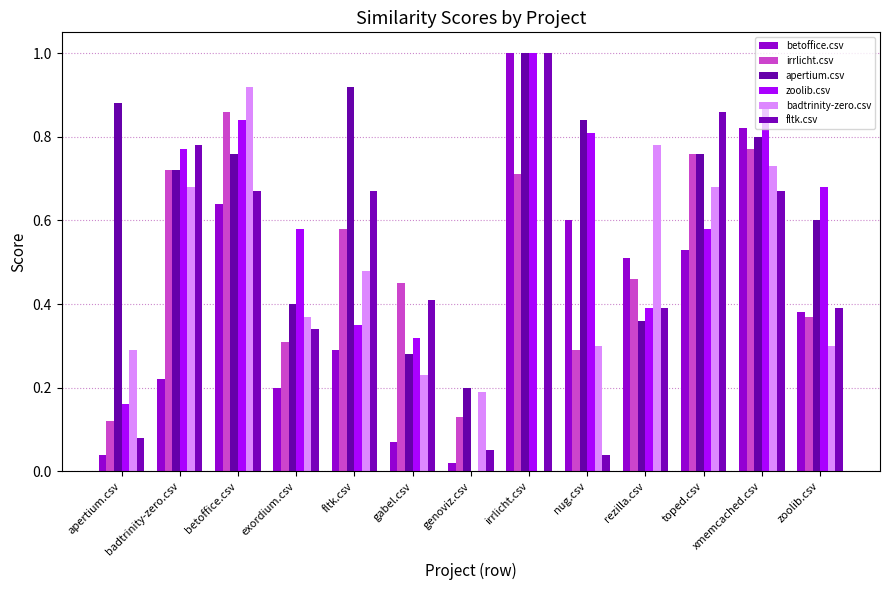

Which series has the largest total across all categories?

apertium.csv